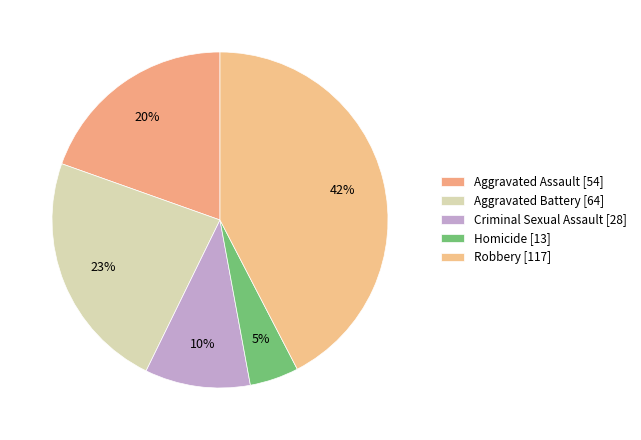

What portion of the pie excludes Aggravated Assault?

80.4%